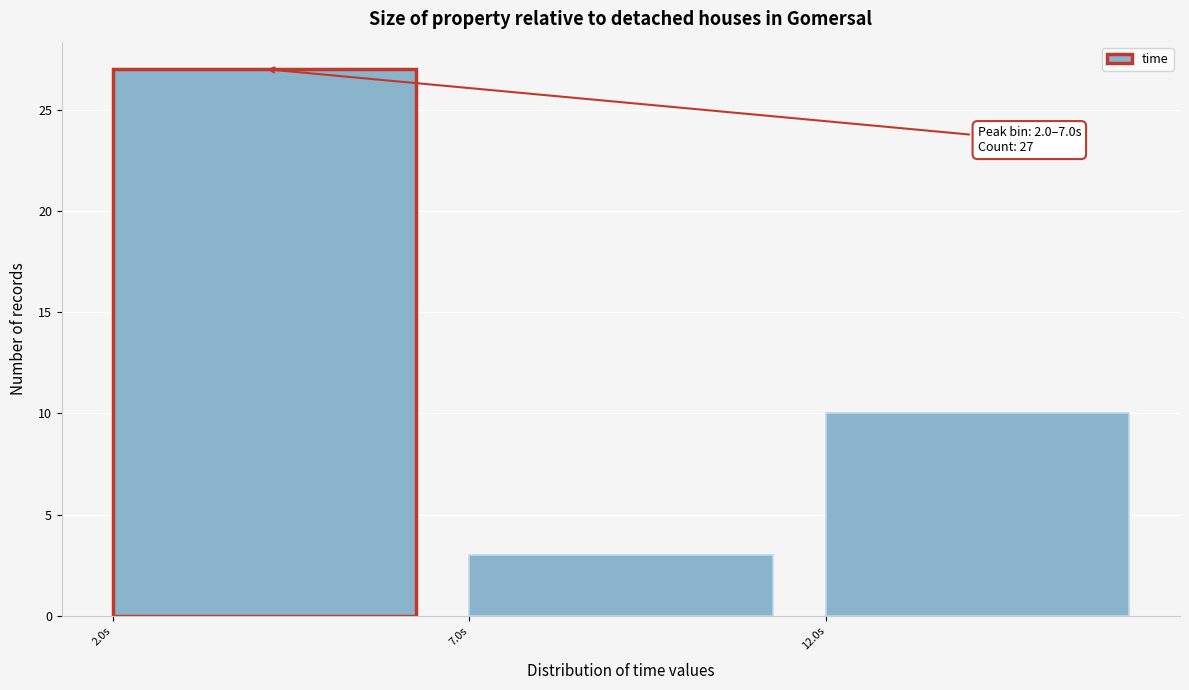

Which range on the x-axis has the tallest bar?

2 to 7